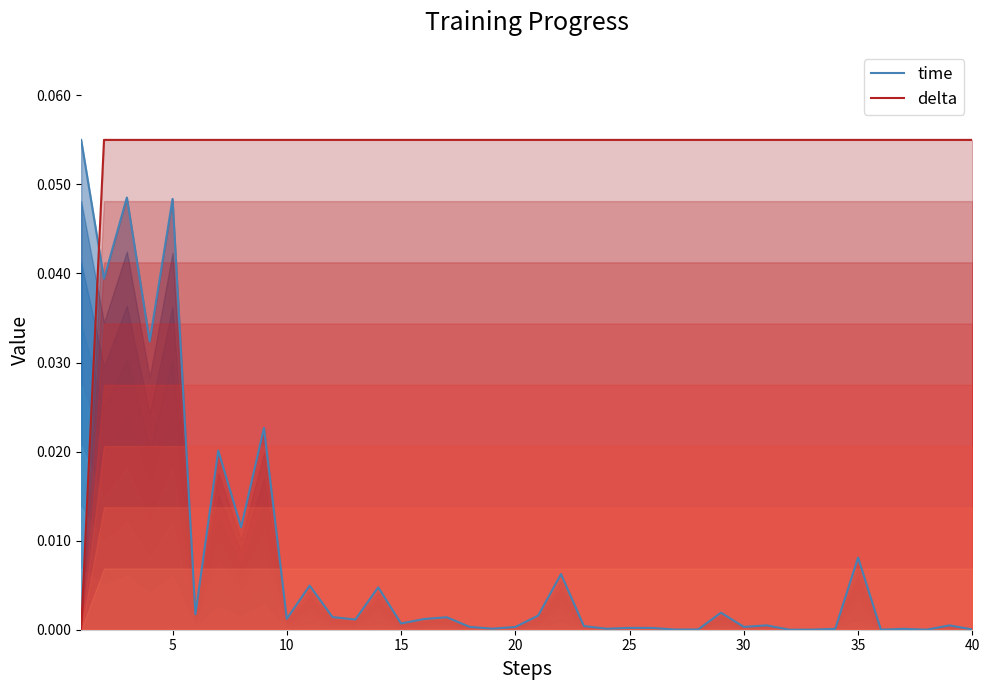

Which series has the widest spread of values?

delta